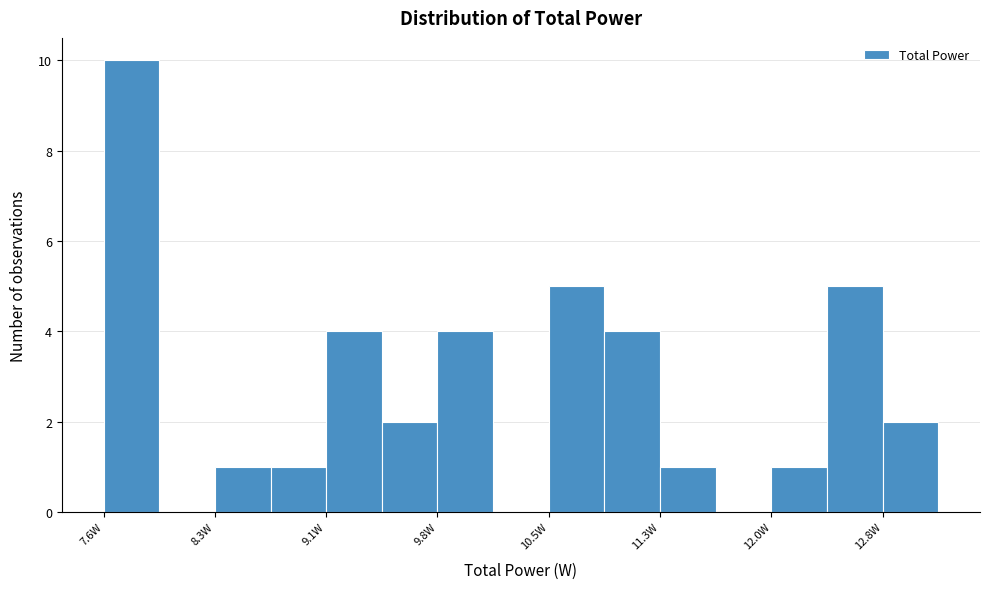

Read against the x-axis, roughly where is the centre of the tallest bar?

7.8